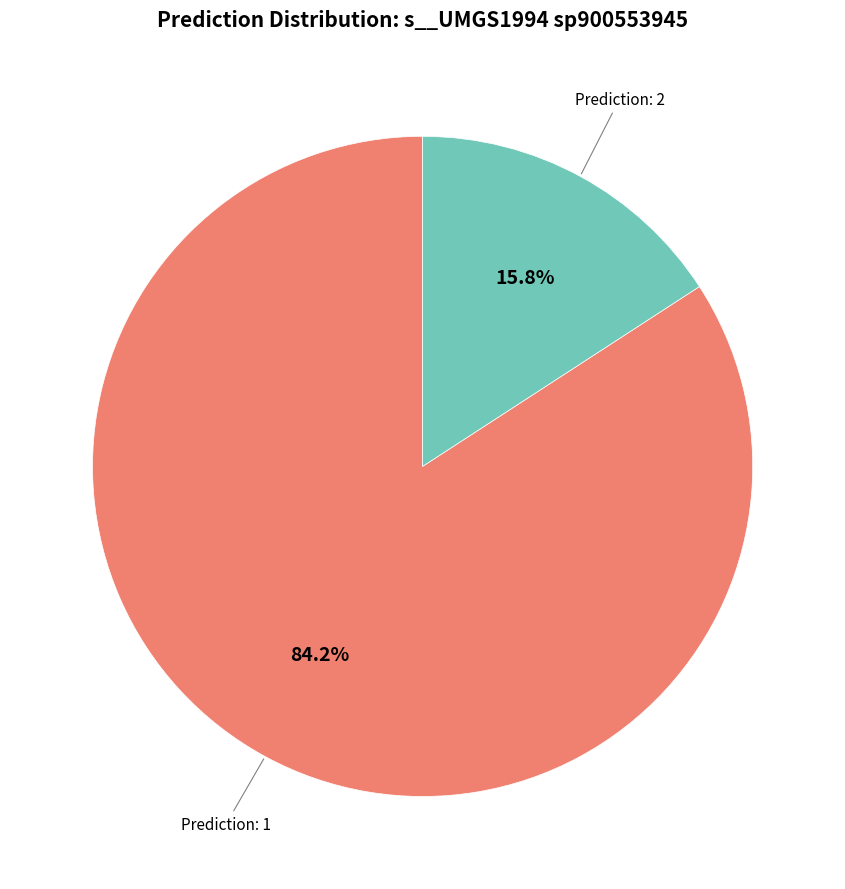

Is there a majority slice in this chart?

Yes